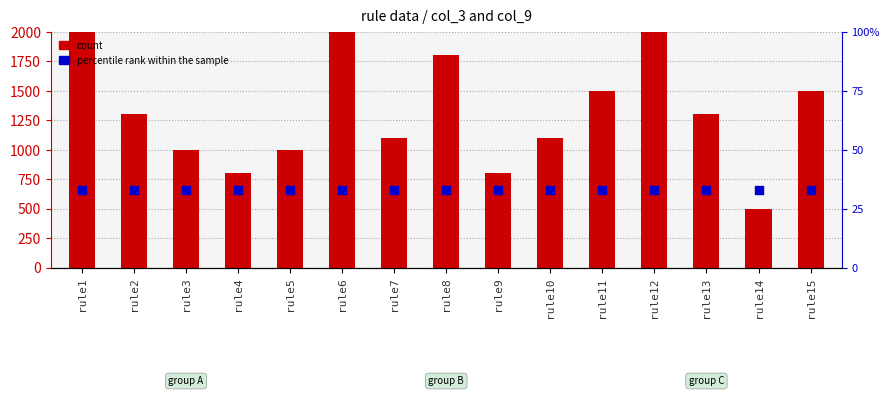

Which series contains the lowest Y value?

percentile rank within the sample